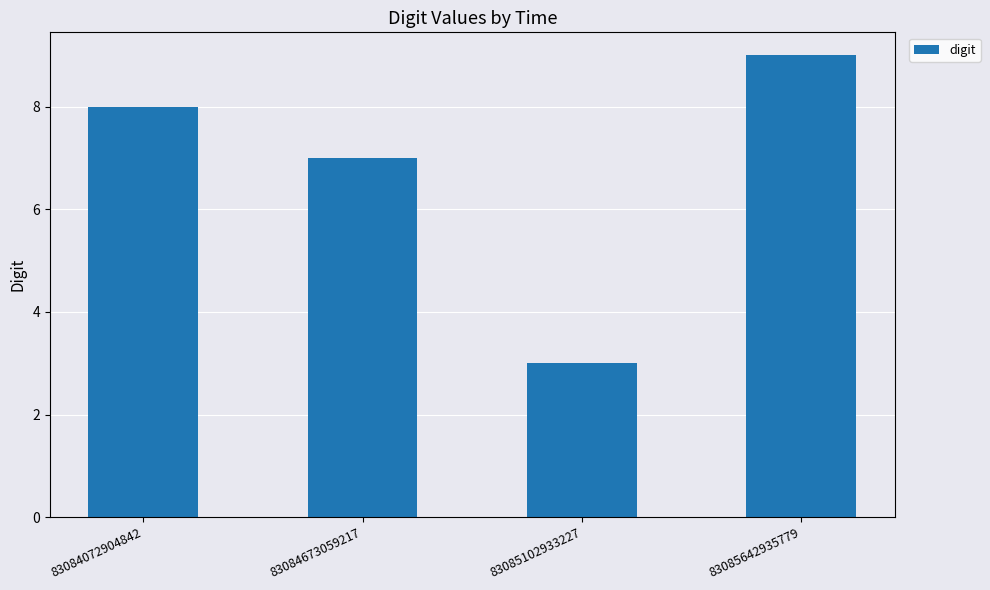

What is the smallest value displayed?

3